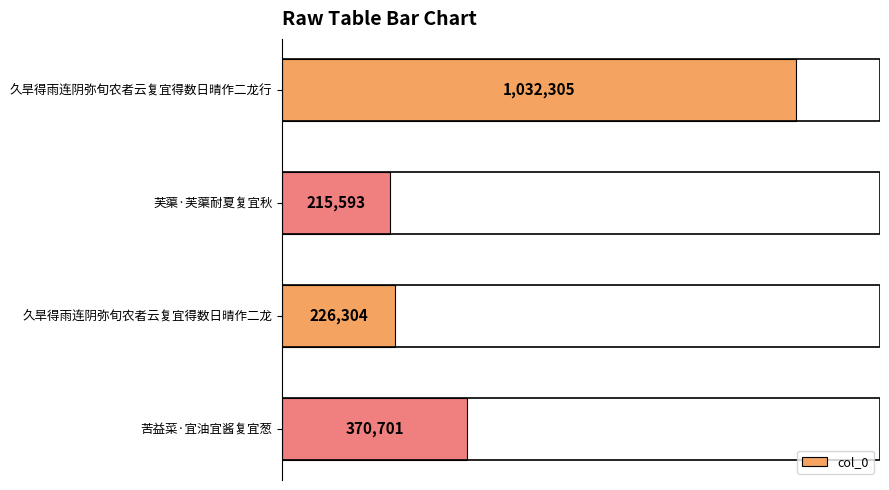

List the labels in order of value, largest first.

久旱得雨连阴弥旬农者云复宜得数日晴作二龙行, 苦益菜·宜油宜酱复宜葱, 久旱得雨连阴弥旬农者云复宜得数日晴作二龙, 芙蕖·芙蕖耐夏复宜秋